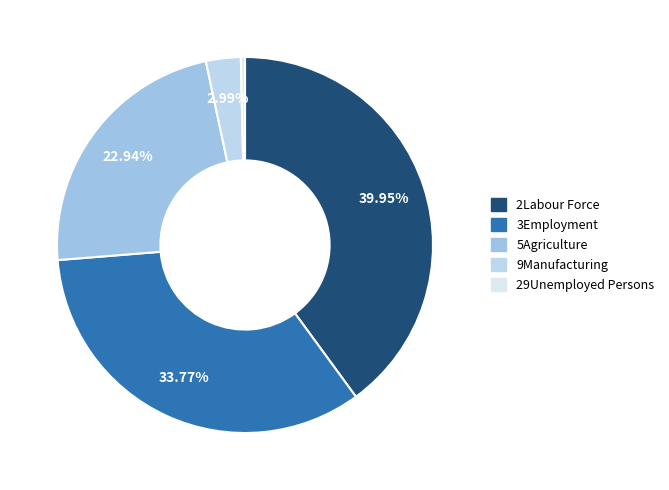

Count the number of slices in the pie.

5